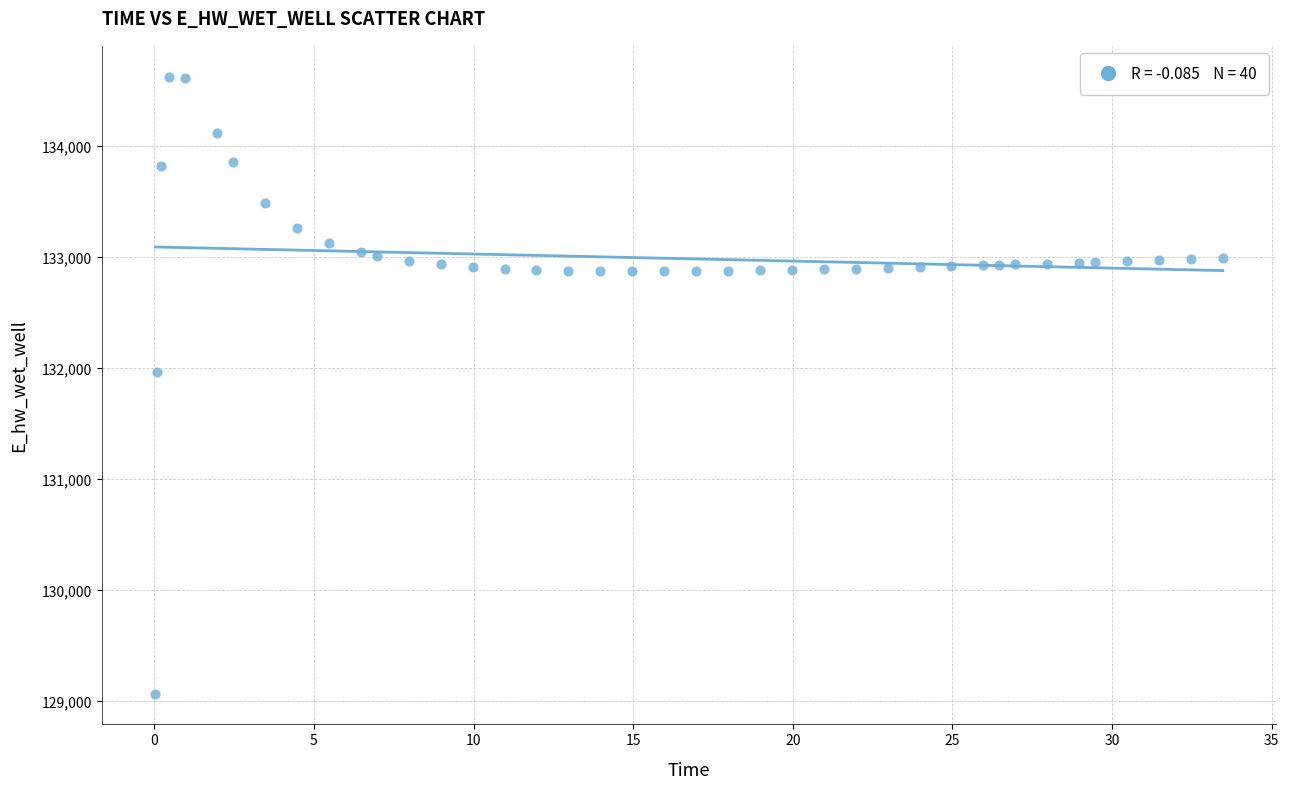

What Y value in the scatter plot is closest to 131849?

131970.0